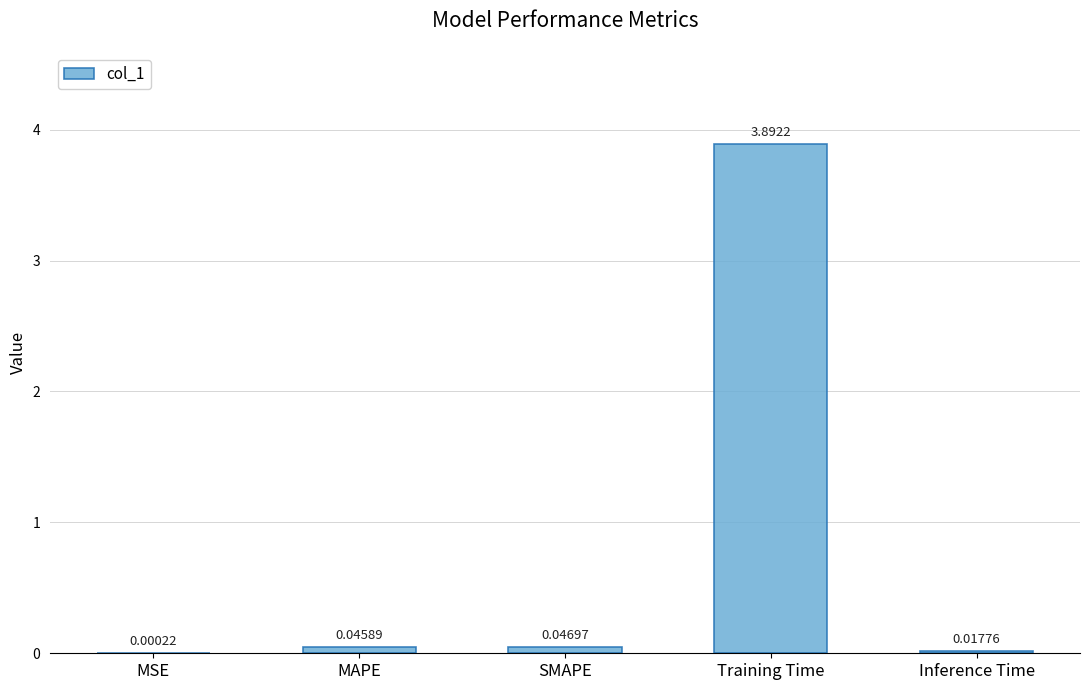

Is it true that the value at Training Time is 1.1?

False